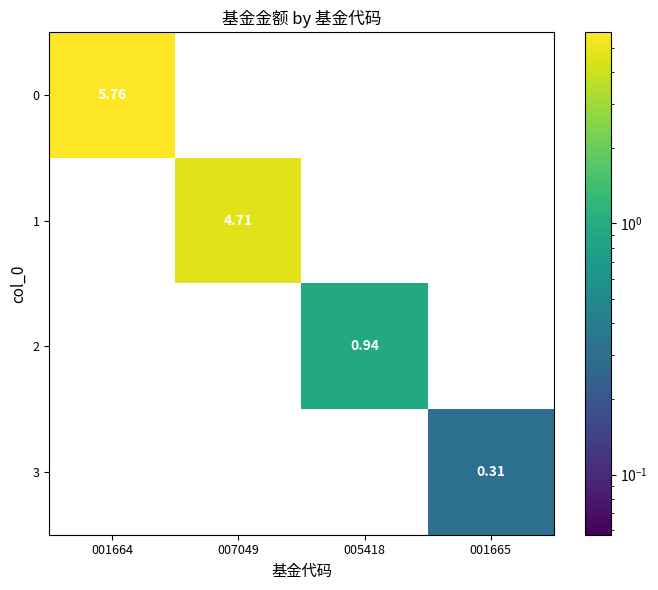

Is the value of 2 at 005418 greater than the value of 3 at 001665?

Yes